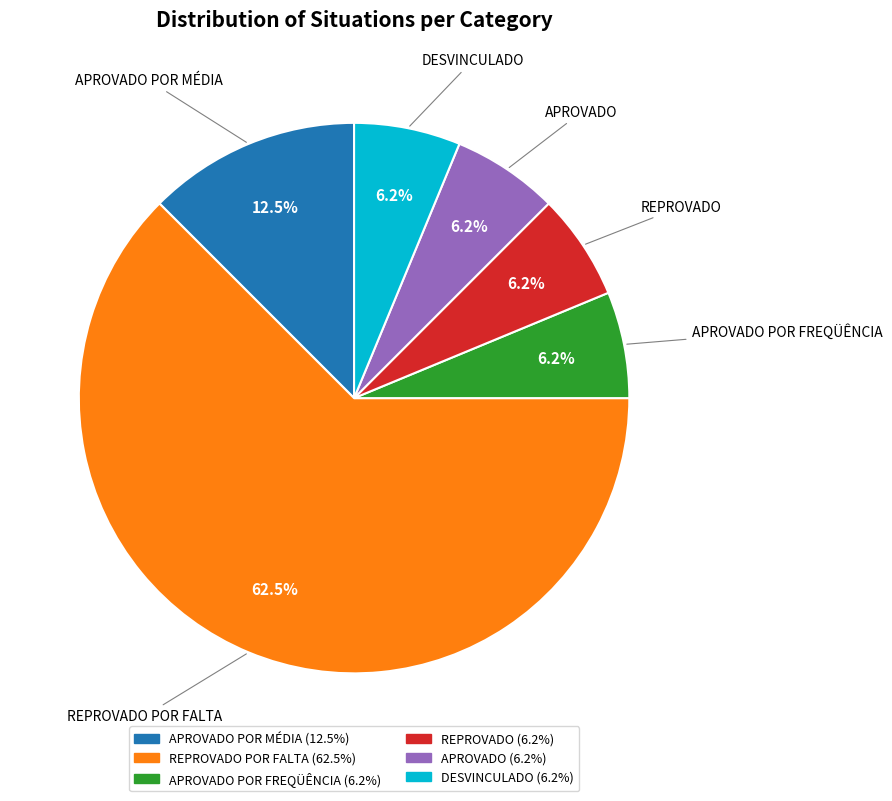

Is there any slice that represents more than half of the pie?

Yes